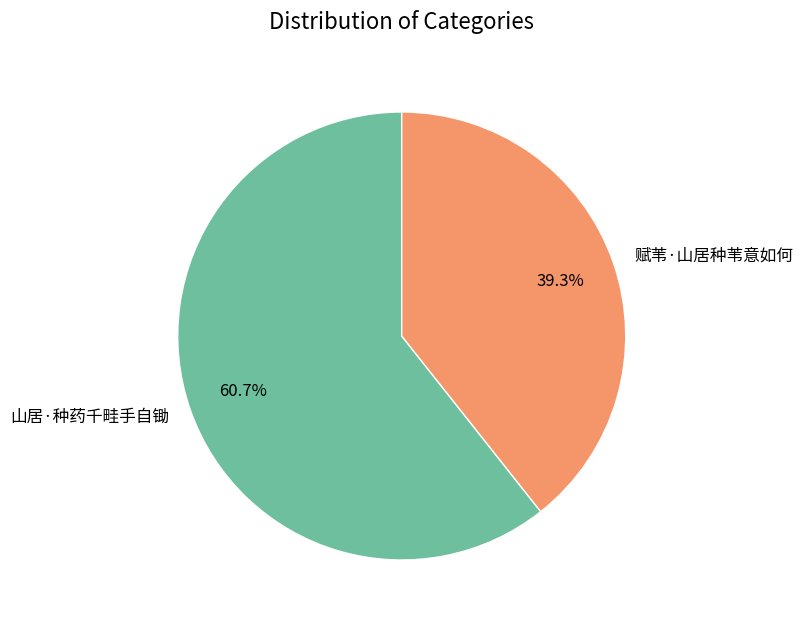

The 山居·种药千畦手自锄 slice represents 61% of the pie. True or false?

True